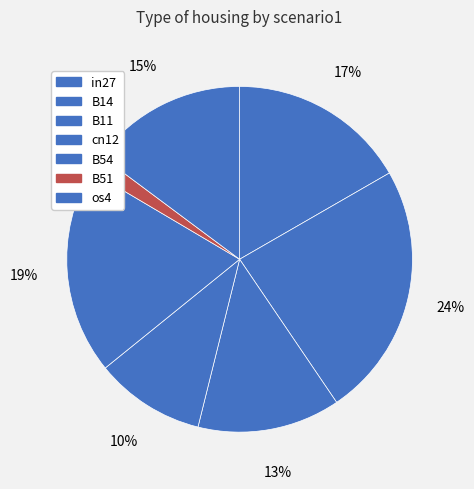

The B54 slice represents 19% of the pie. True or false?

True